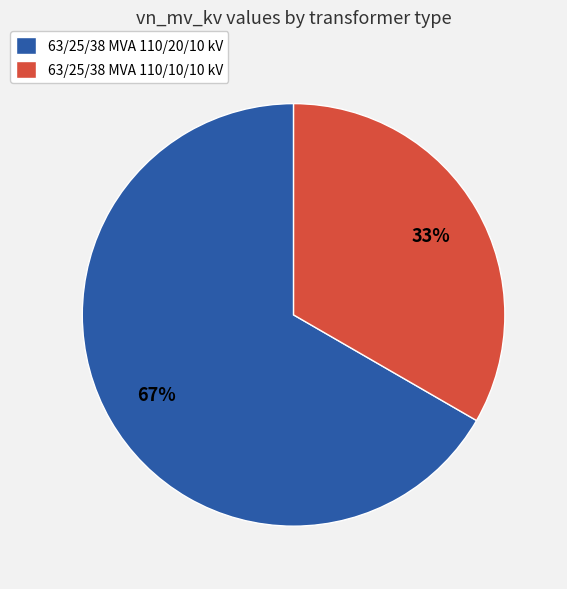

What is the majority slice?

63/25/38 MVA 110/20/10 kV